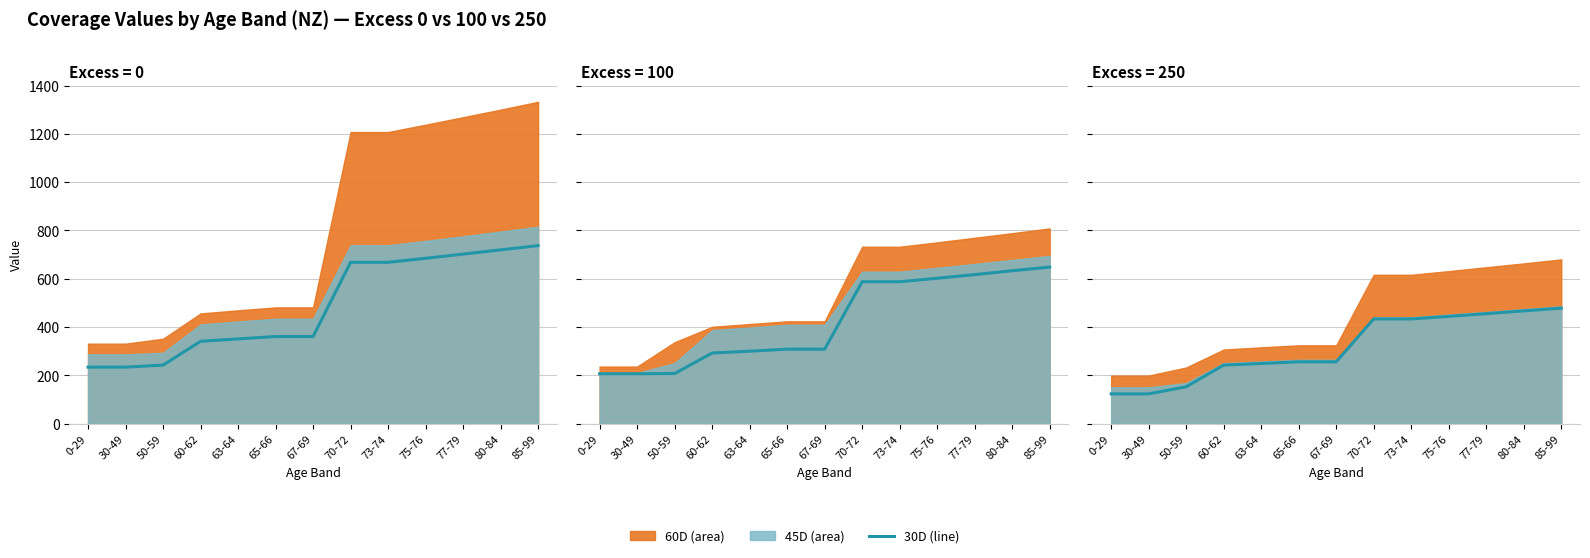

What is the value of the 7th point from the left?

255.8